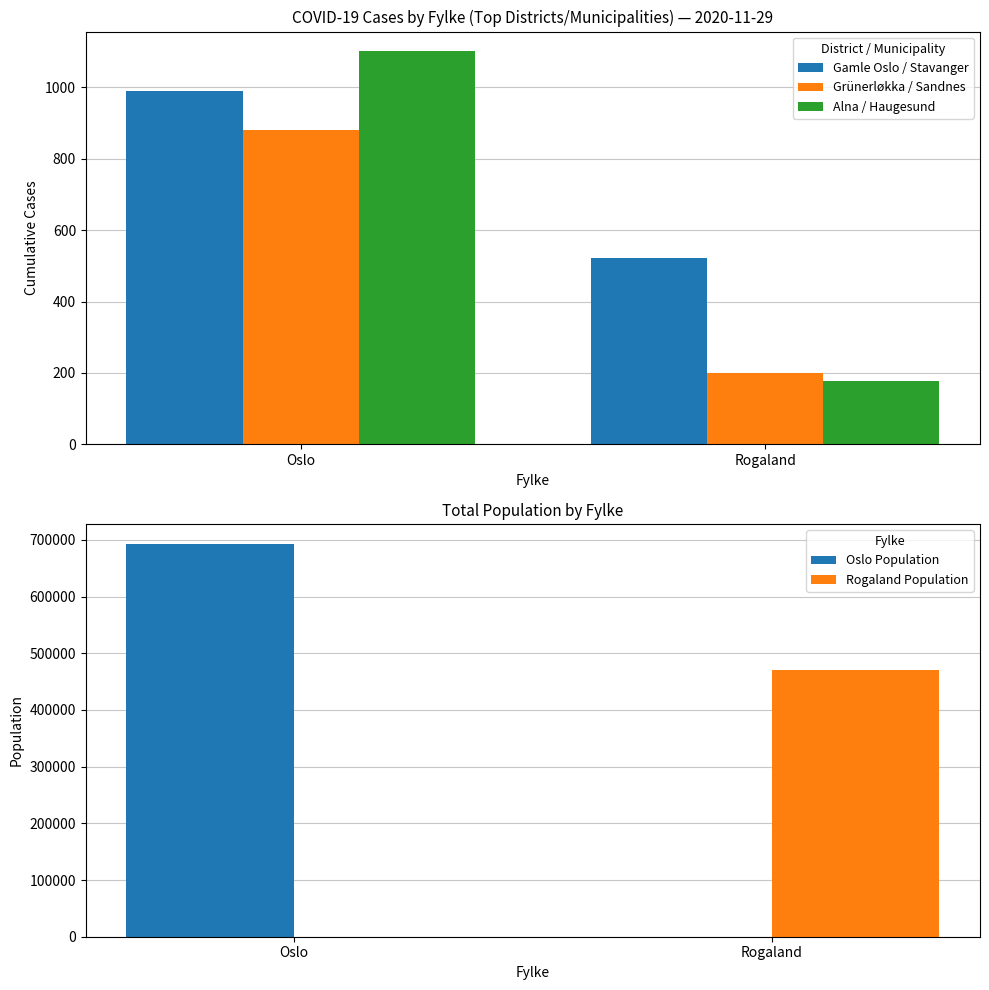

Which label corresponds to the smallest value in the chart?

Rogaland